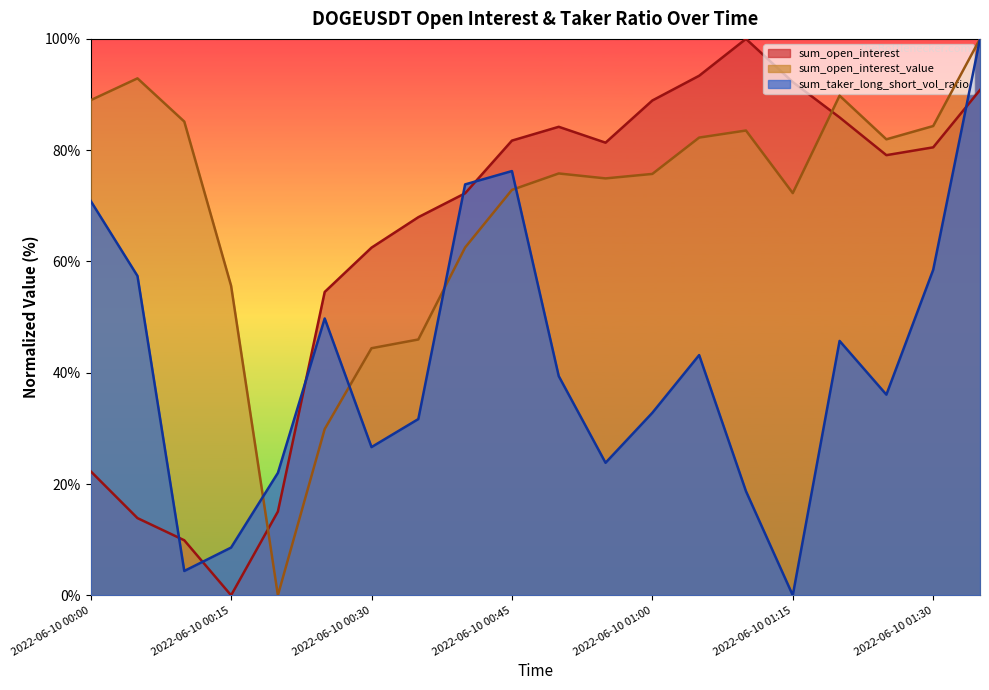

How many lines are shown in the chart?

3